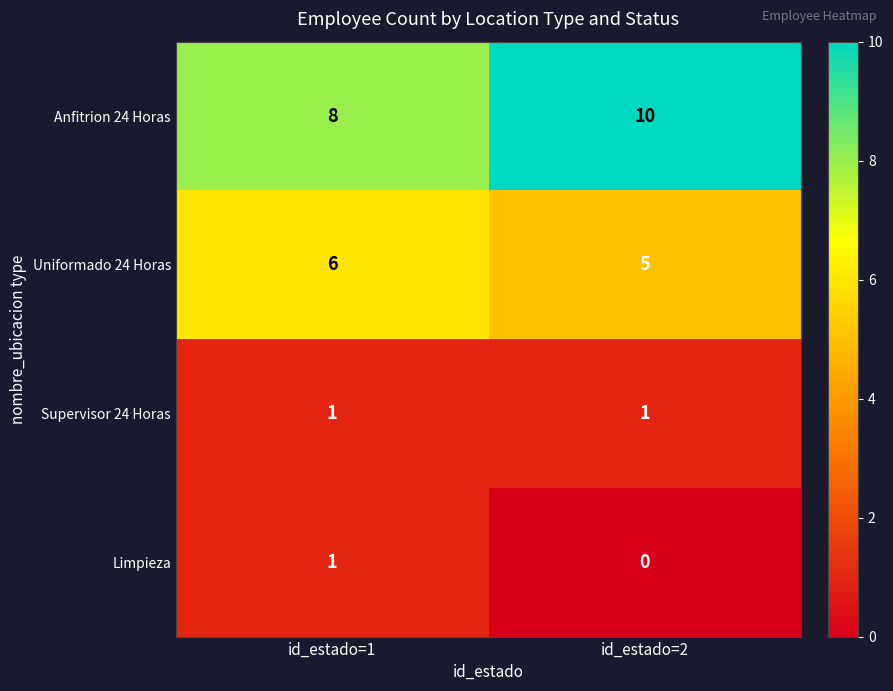

Which series has the largest total across all categories?

Anfitrion 24 Horas